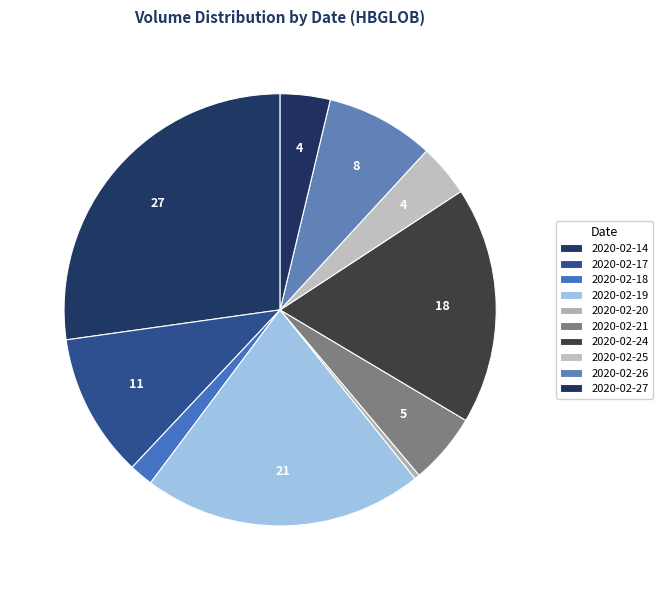

Between 2020-02-25 and 2020-02-26, which is larger?

2020-02-26